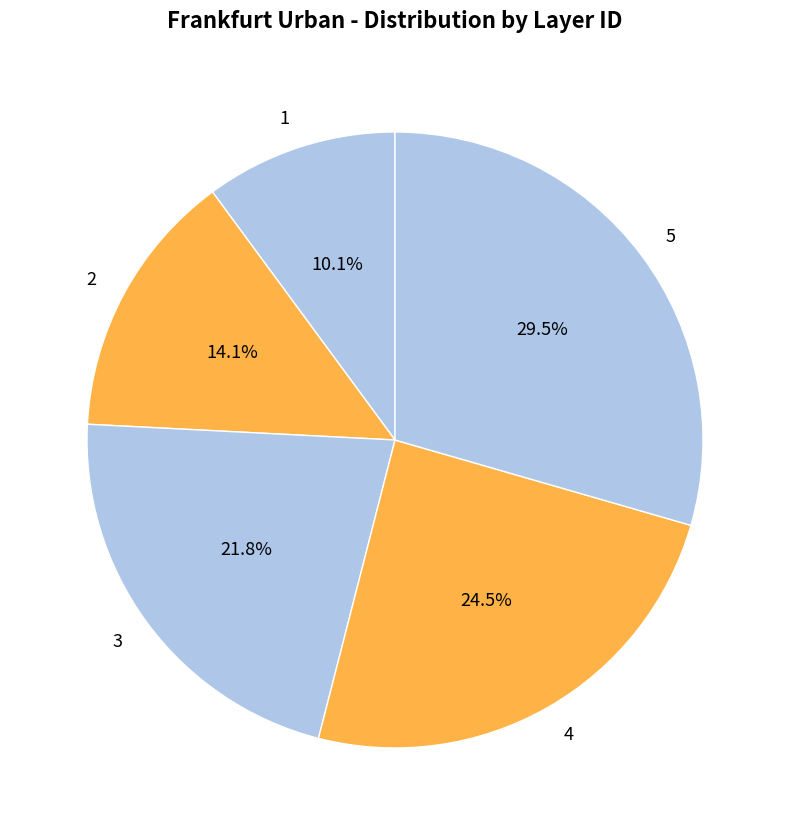

Is it true that 3 is 13% of the pie?

False